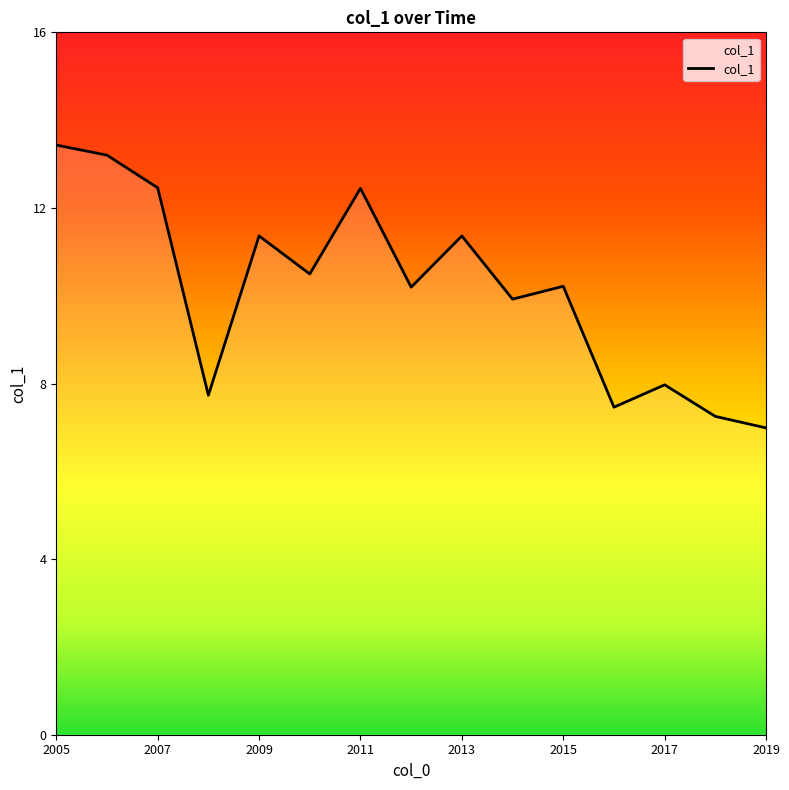

How many lines are shown in the chart?

1